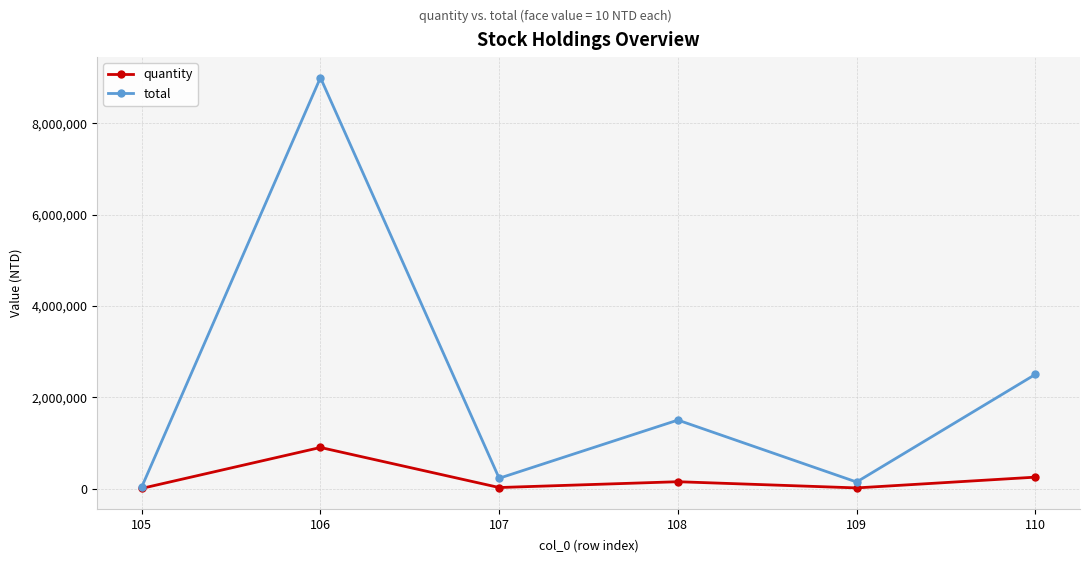

What is the maximum value shown in the chart?

9000000